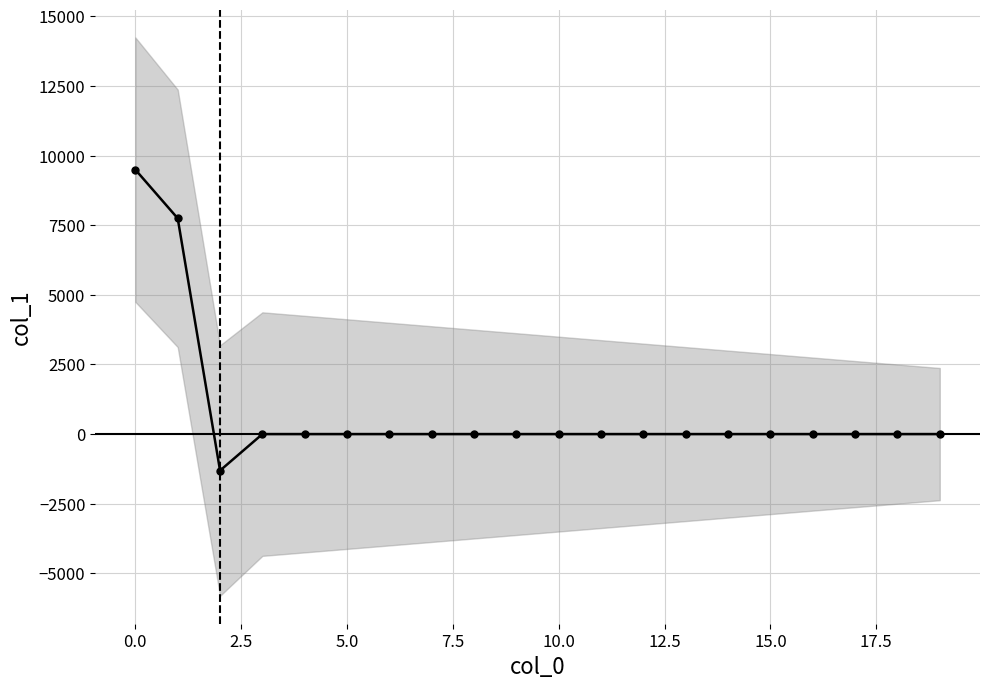

The value at 5.0 is 5654.7. True or false?

False